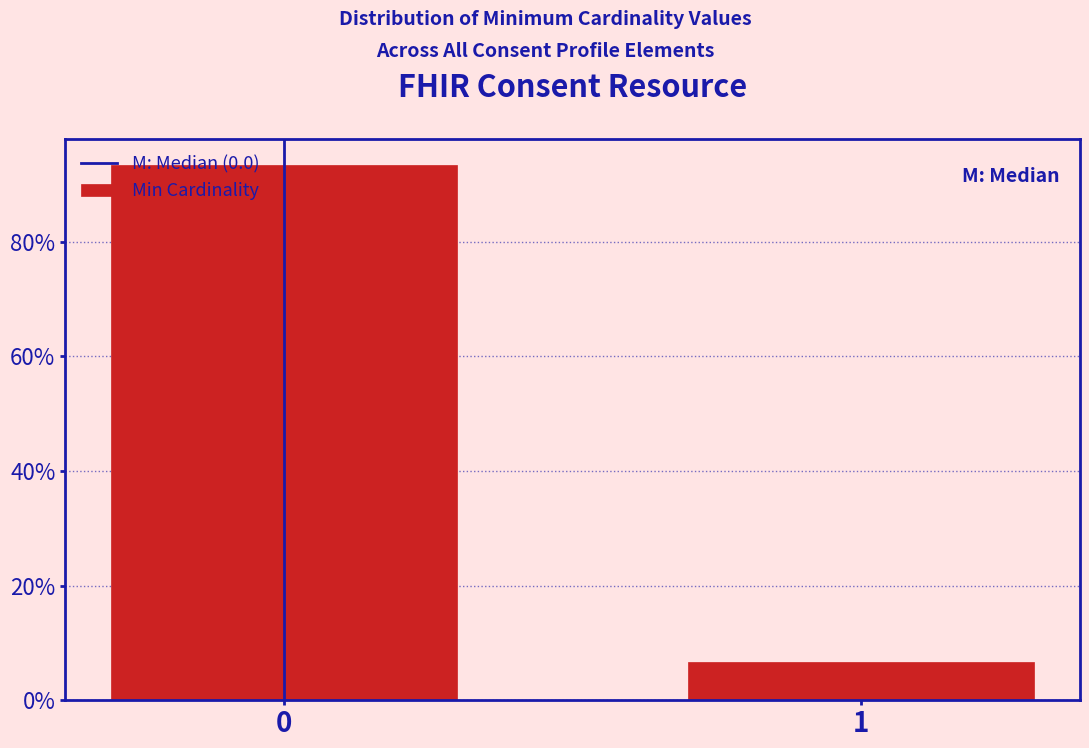

Does the chart contain any negative values?

No